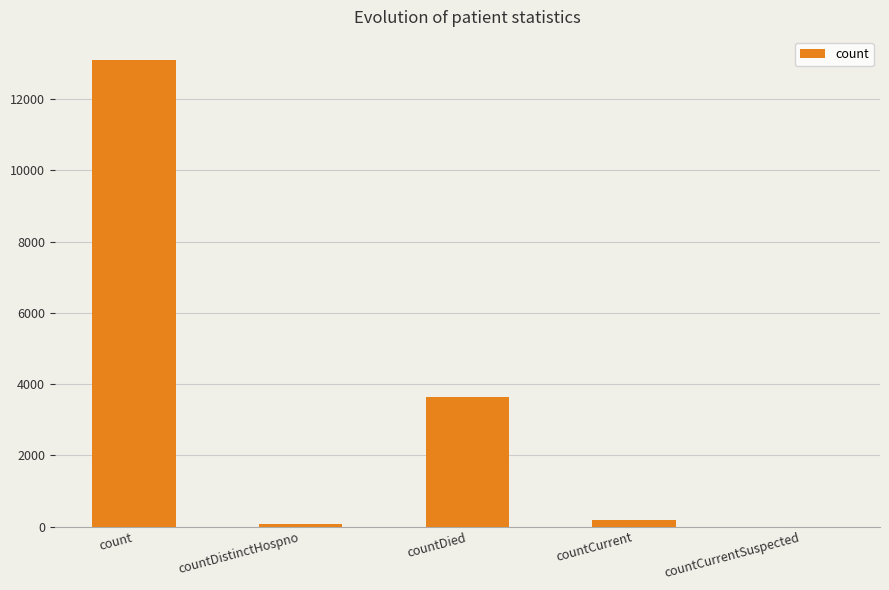

Reading right to left, transcribe all the data shown in this chart.

countCurrentSuspected=0	countCurrent=174	countDied=3638	countDistinctHospno=68	count=13092